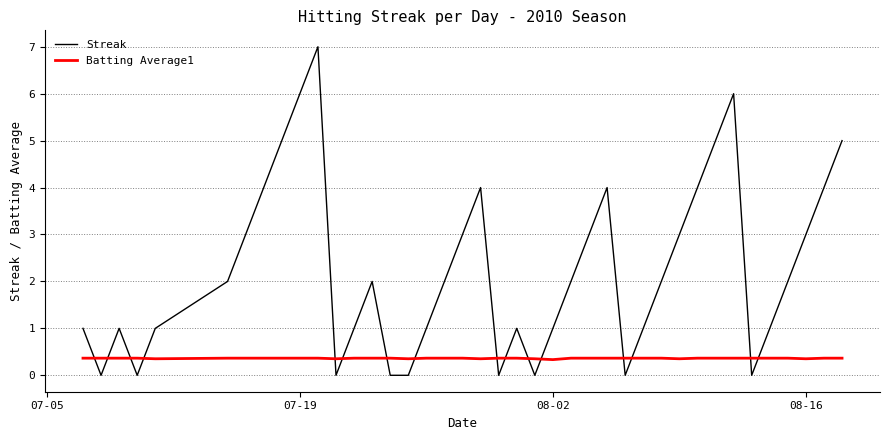

Which series has the largest total across all categories?

Streak